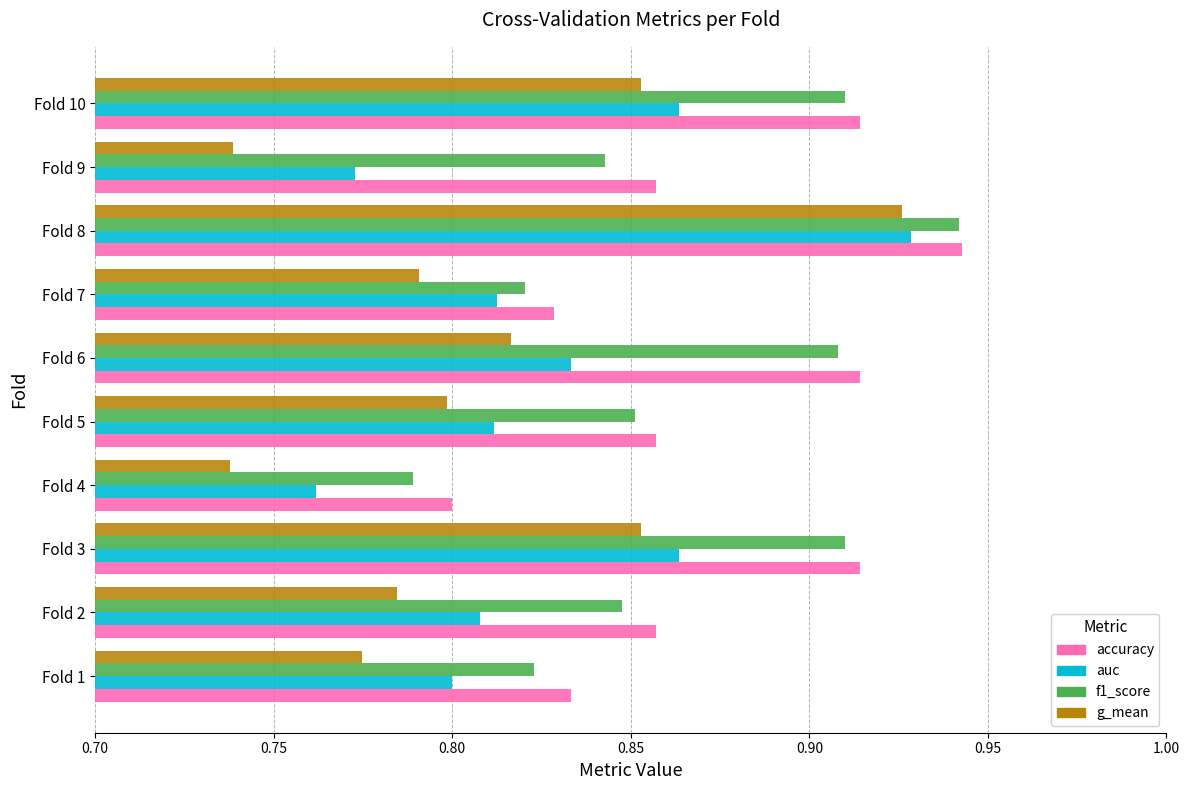

How many categories are shown in the chart?

10